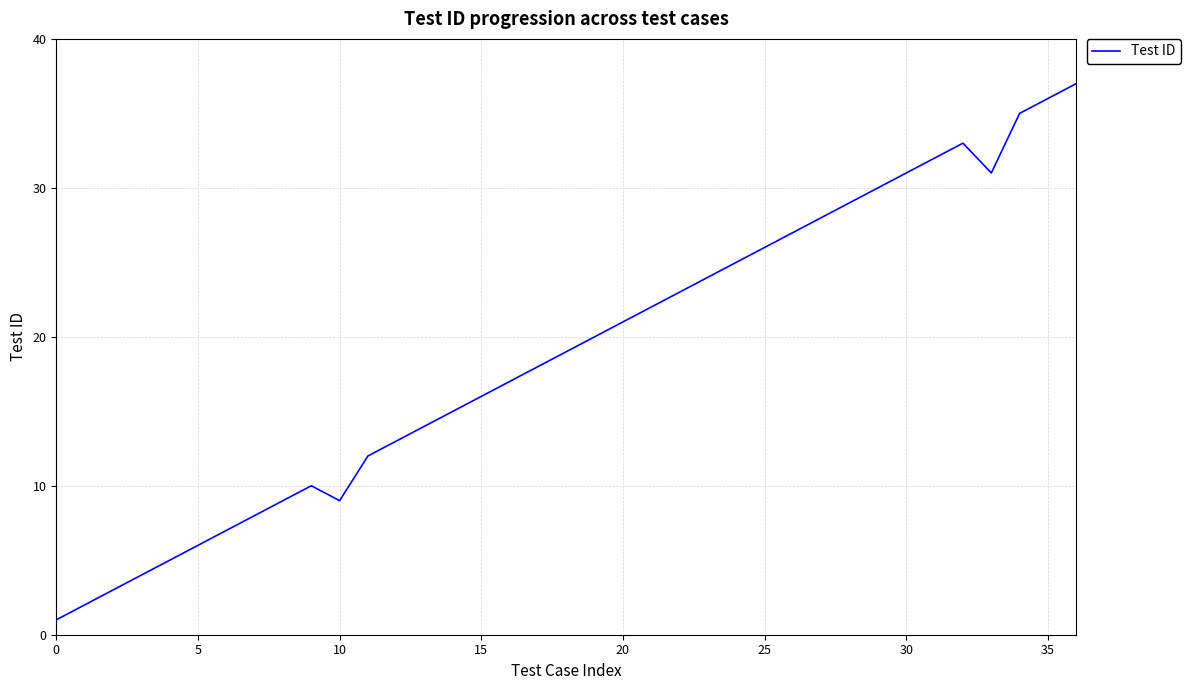

Reading left to right, what are all the values shown in this chart?

1	2	3	4	5	6	7	8	9	10	9	12	13	14	15	16	17	18	19	20	21	22	23	24	25	26	27	28	29	30	31	32	33	31	35	36	37